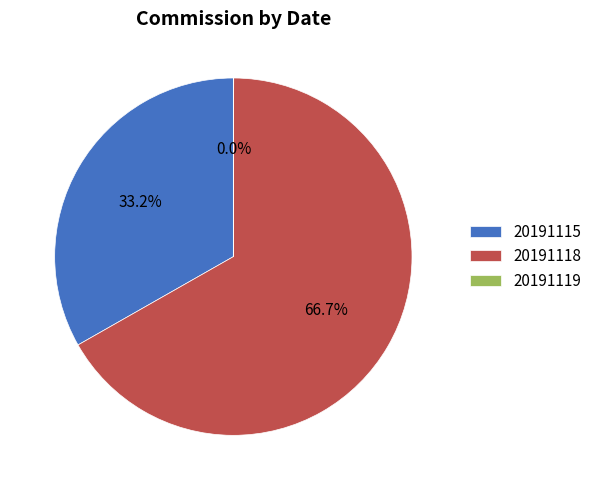

What is the total percentage of 20191115 and 20191118?

100.0%